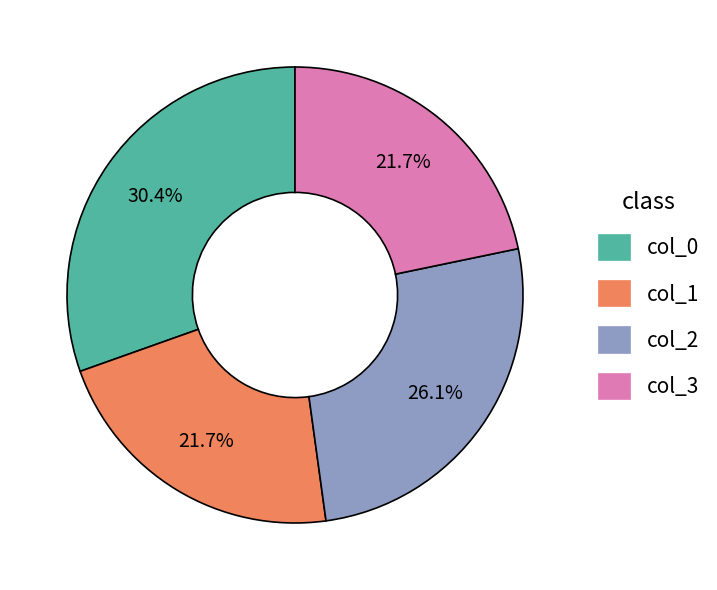

How much of the chart is everything except col_0?

69.6%